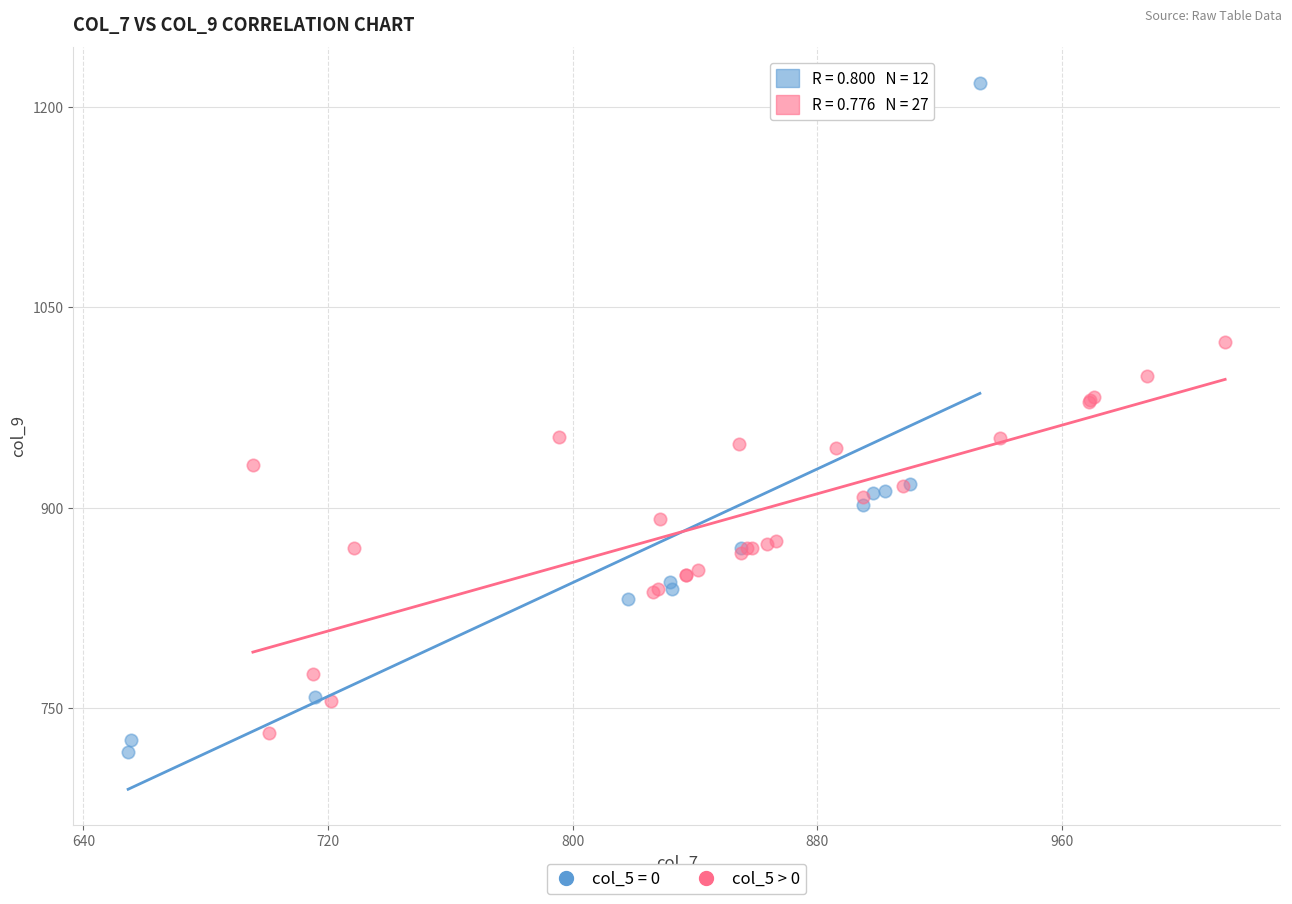

Which series has the widest spread of Y values?

col_5 = 0